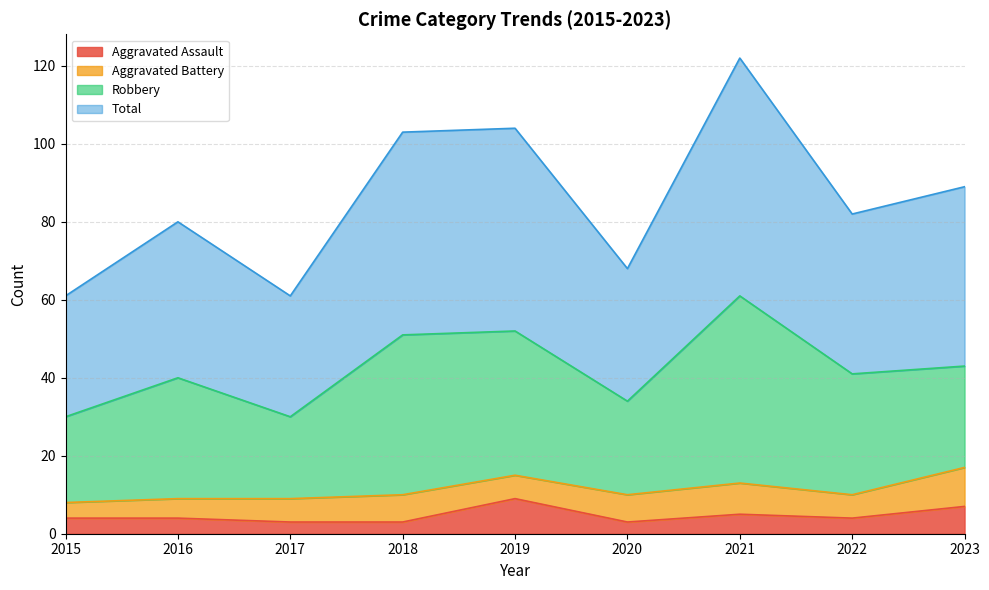

List the labels in order of Total value, largest first.

2021, 2019, 2018, 2023, 2022, 2016, 2020, 2015, 2017